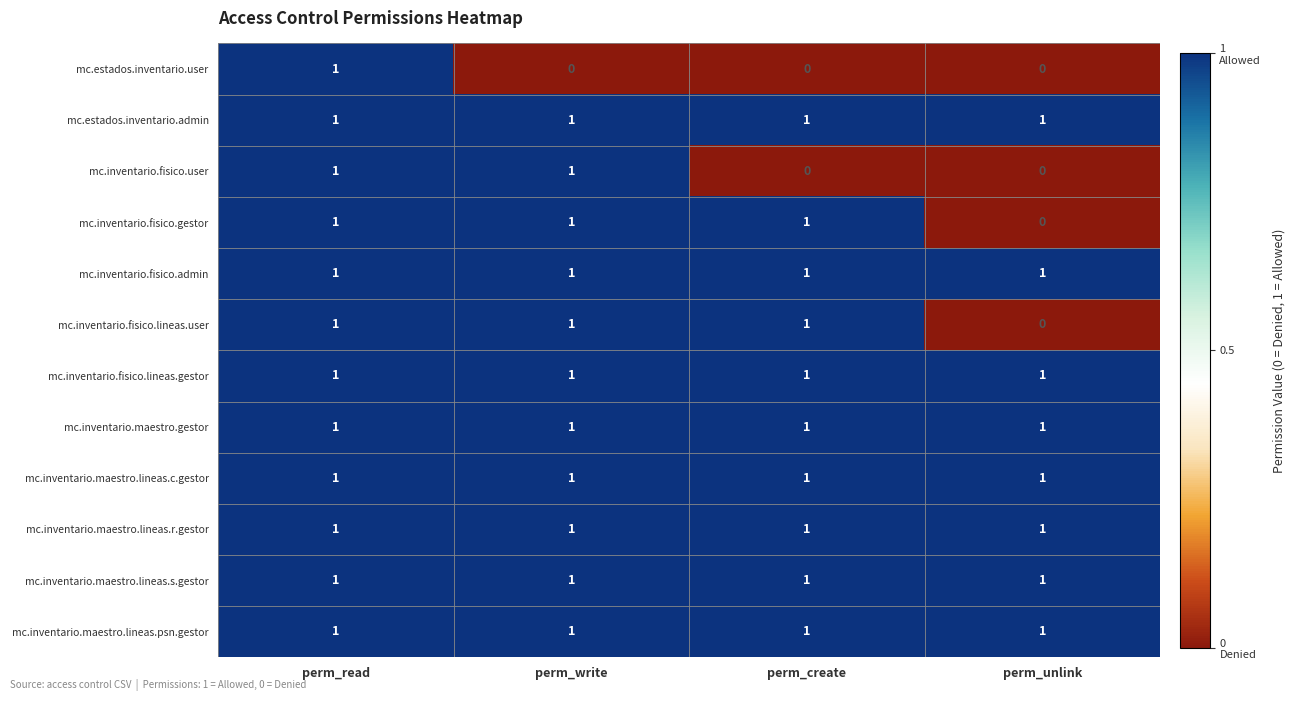

Between perm_read and perm_write, which series saw the biggest shift?

mc.estados.inventario.user